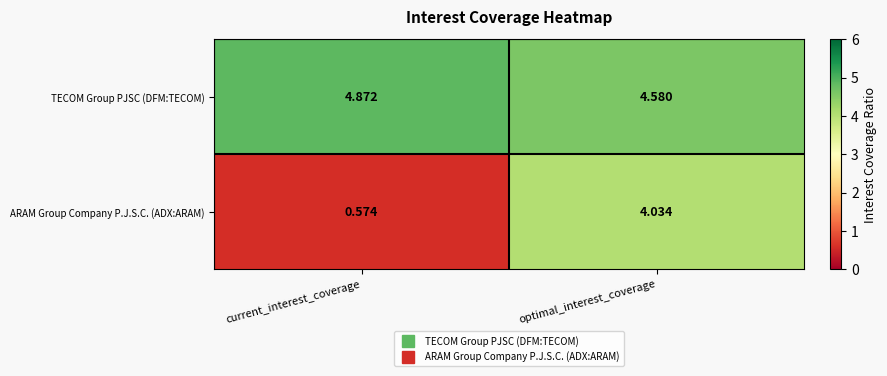

What is the difference between the highest and lowest values at current_interest_coverage?

4.3